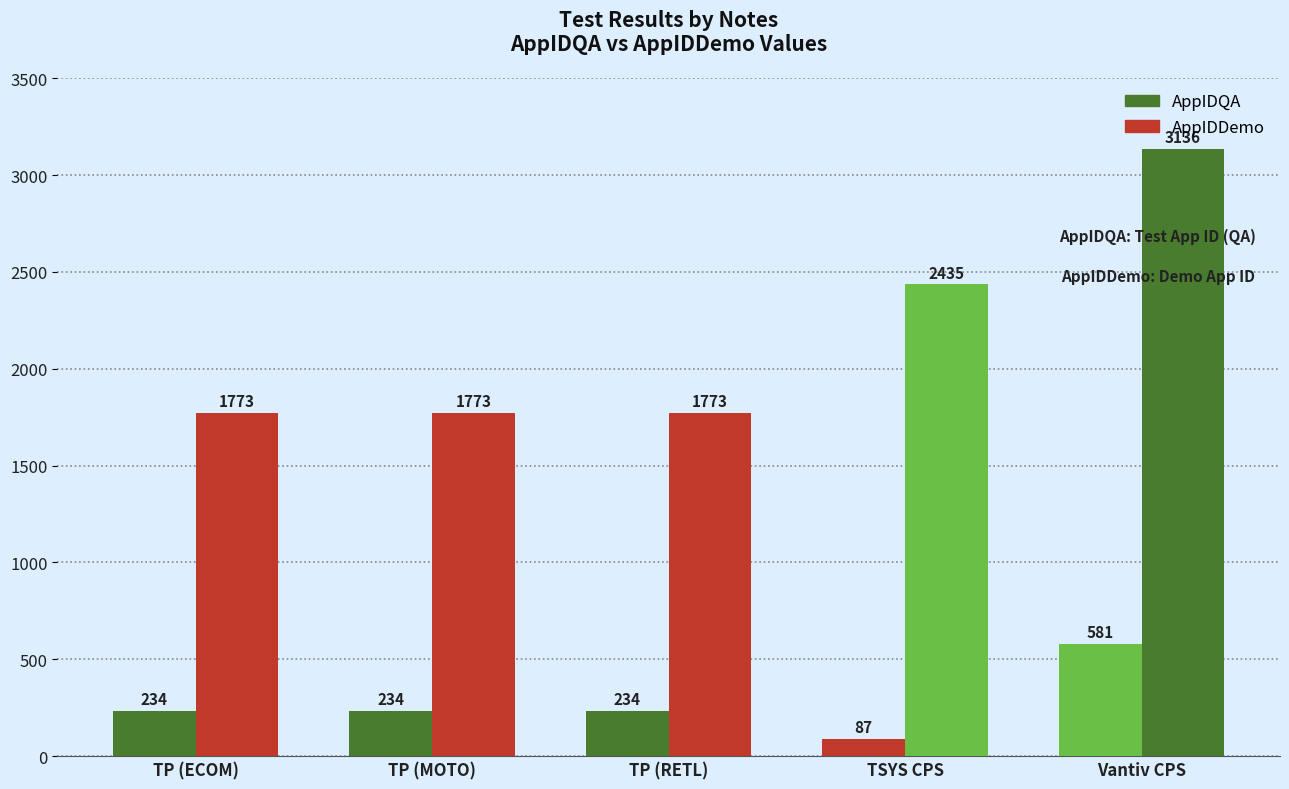

What is the approximate value of AppIDDemo at TP (MOTO), to the nearest 10?

1770